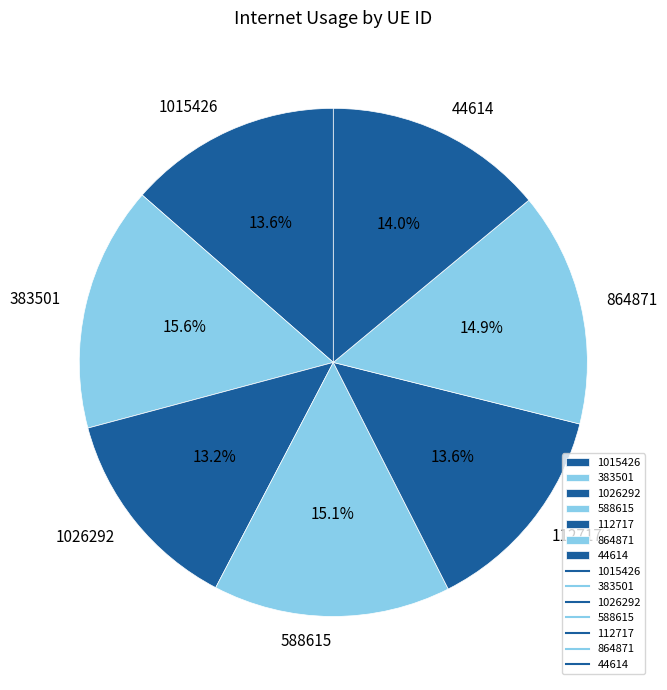

Combined, what portion of the pie is 44614 and 1026292?

27.2%